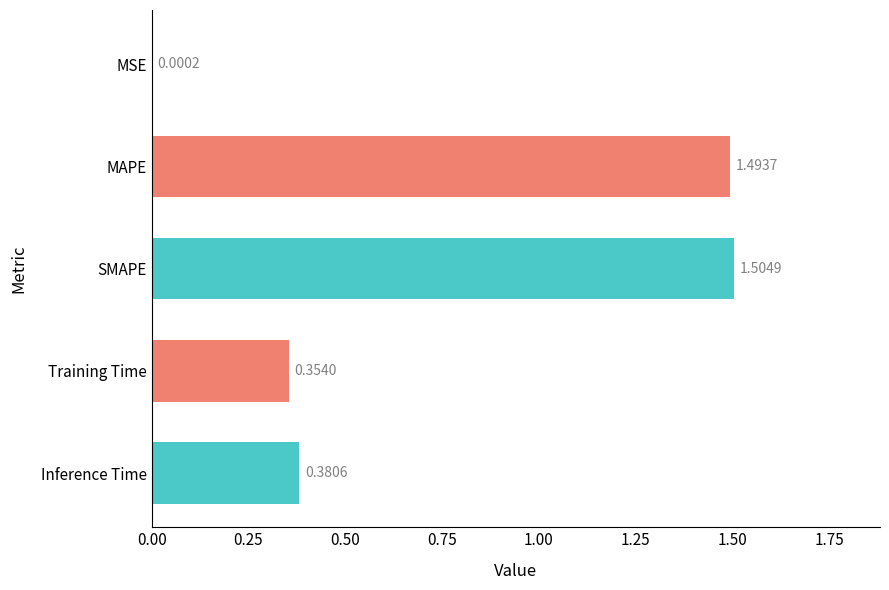

At which label is the value closest to 0?

MSE